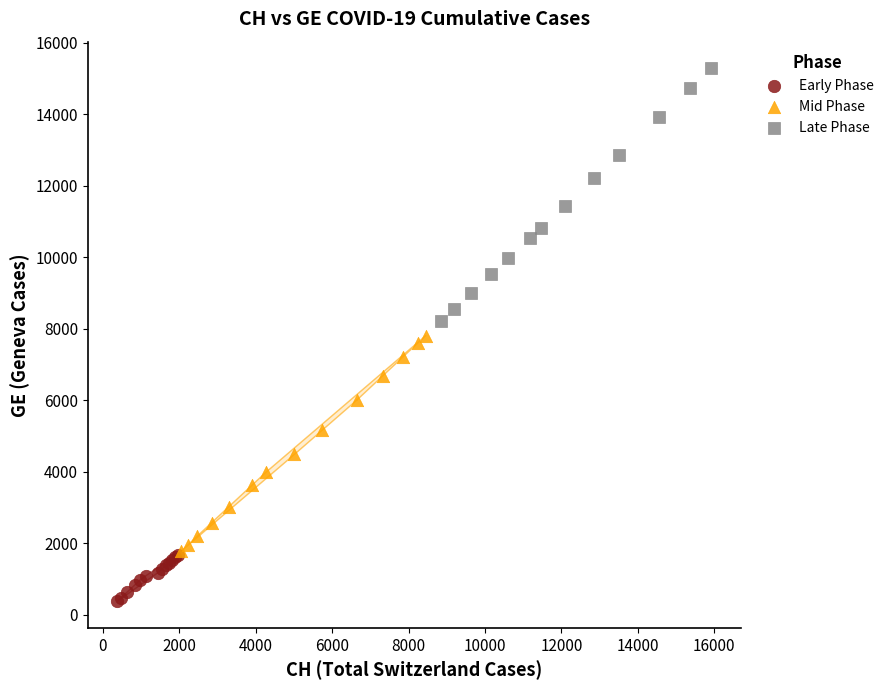

What are all the series names shown in the legend?

Early Phase, Mid Phase, Late Phase